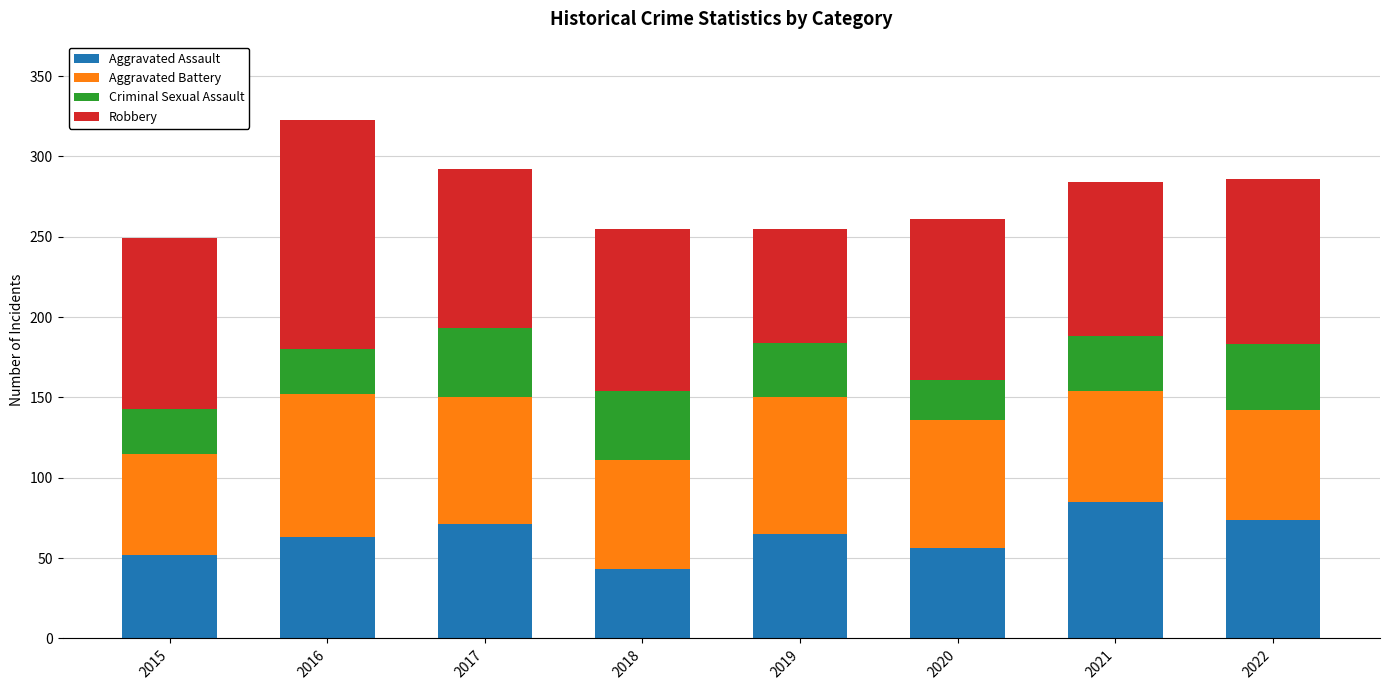

How many series are shown in this chart?

4